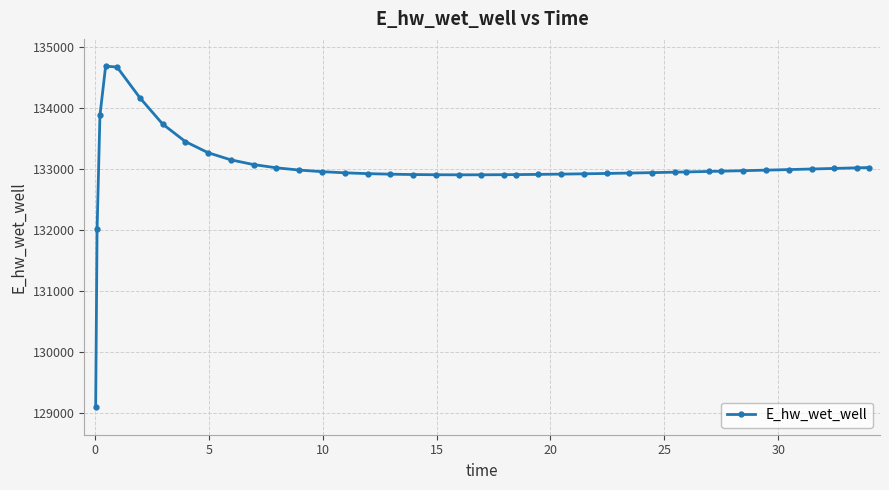

What is the value of the 13th point from the left?

132988.1